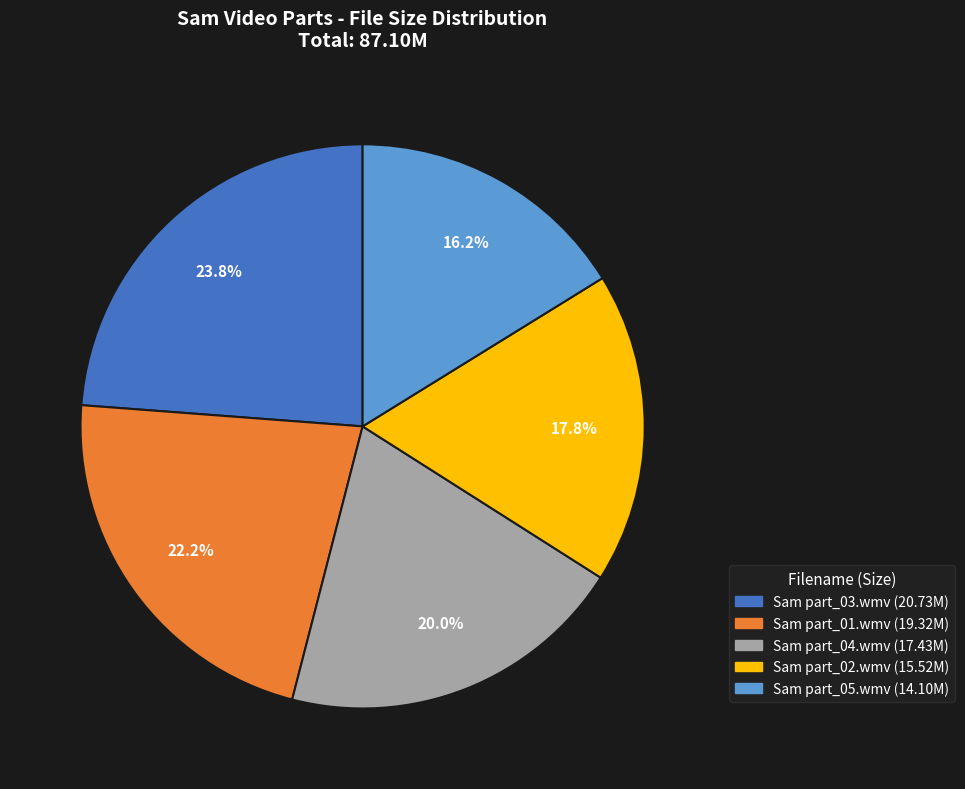

To the nearest percent, what portion does Sam part_05.wmv represent?

16%